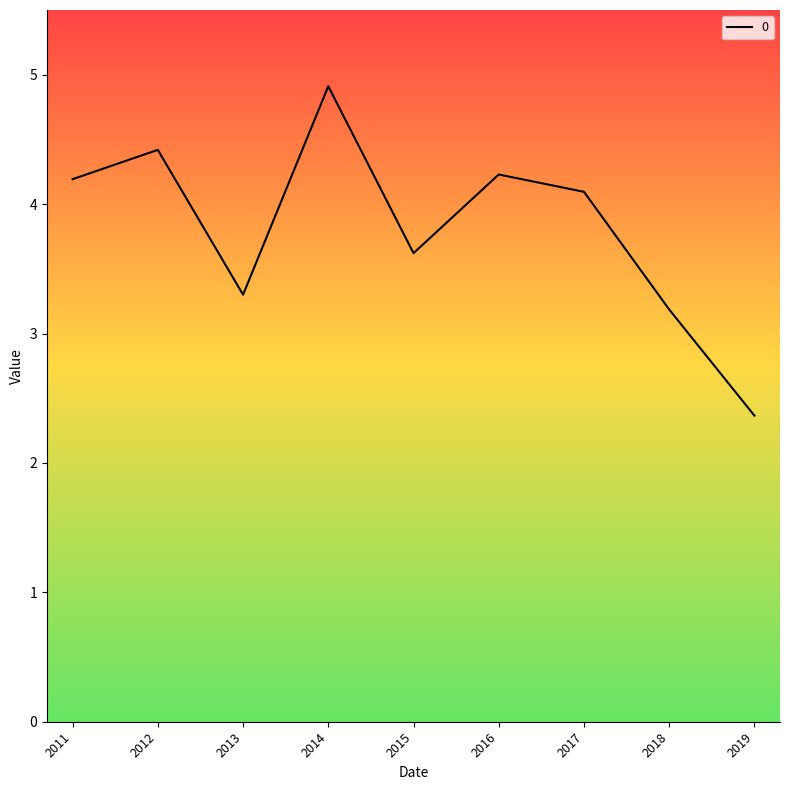

At which label is the value closest to 3?

2018